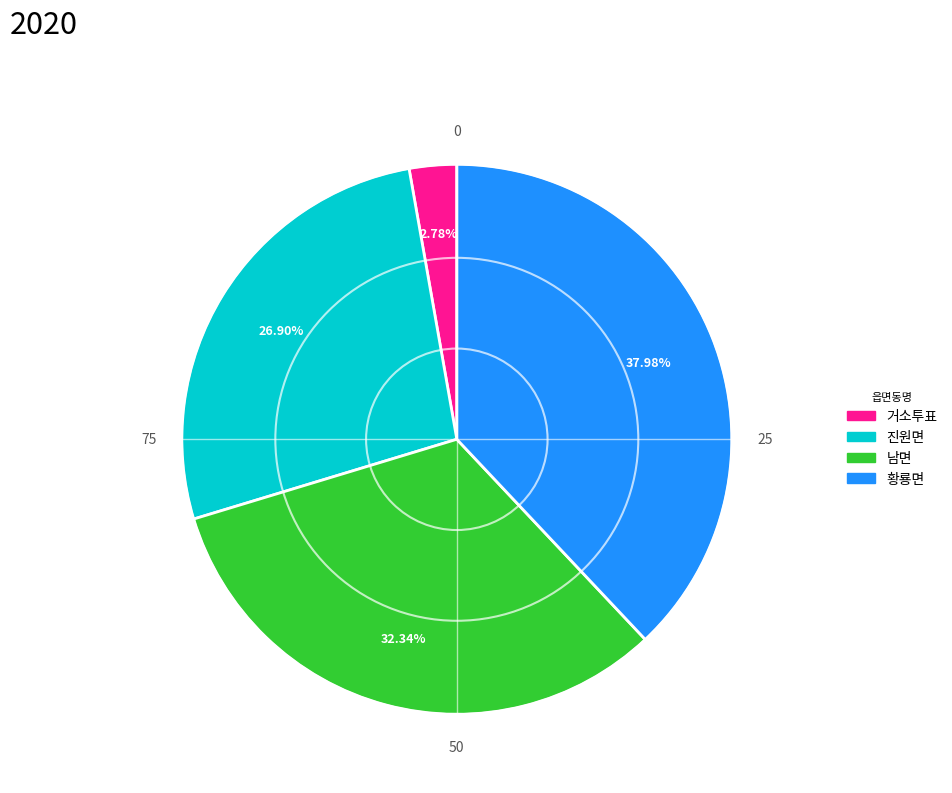

Does 진원면 represent more than half of the total?

No